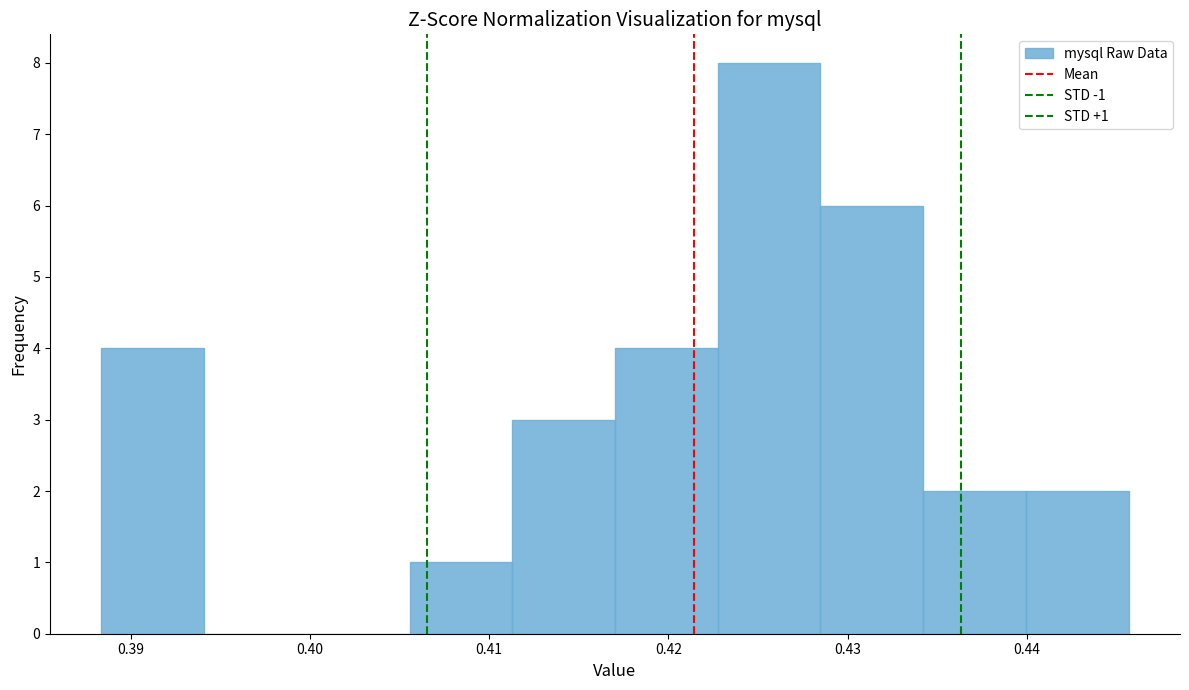

Over which range of the x-axis is the bar tallest?

0.423 to 0.428